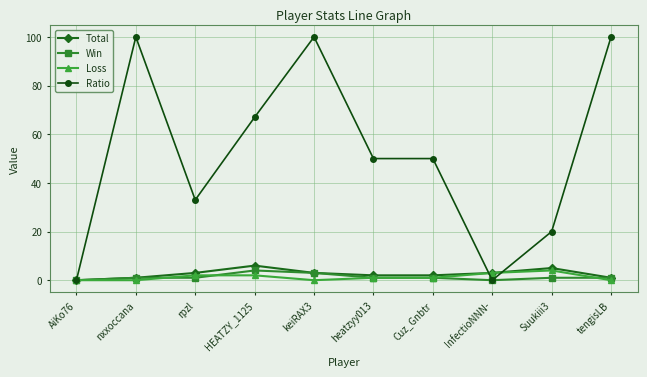

Which series has the widest spread of values?

Ratio